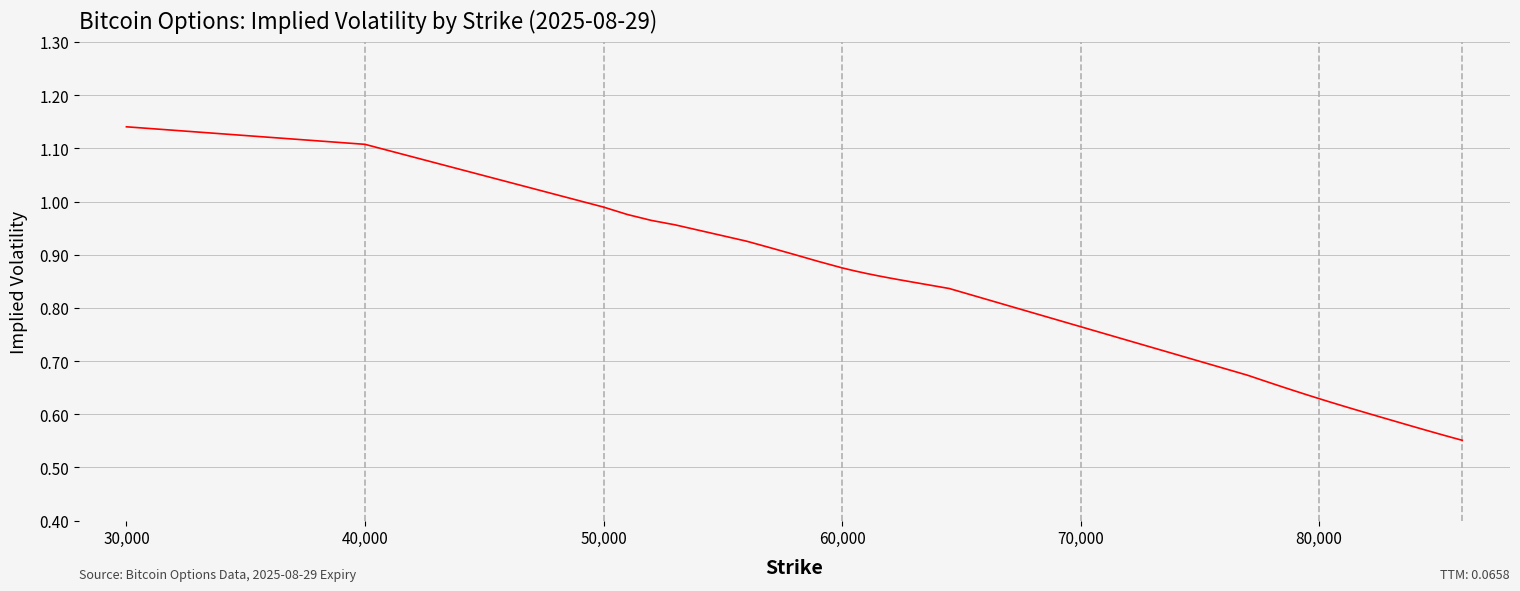

Reading left to right, transcribe all the data shown in this chart.

1.1	1.1	1.0	1.0	1.0	1.0	0.9	0.9	0.9	0.9	0.9	0.9	0.9	0.9	0.9	0.9	0.8	0.8	0.8	0.8	0.7	0.7	0.7	0.7	0.6	0.6	0.6	0.6	0.6	0.6	0.6	0.6	0.6	0.6	0.6	0.6	0.6	0.6	0.6	0.6